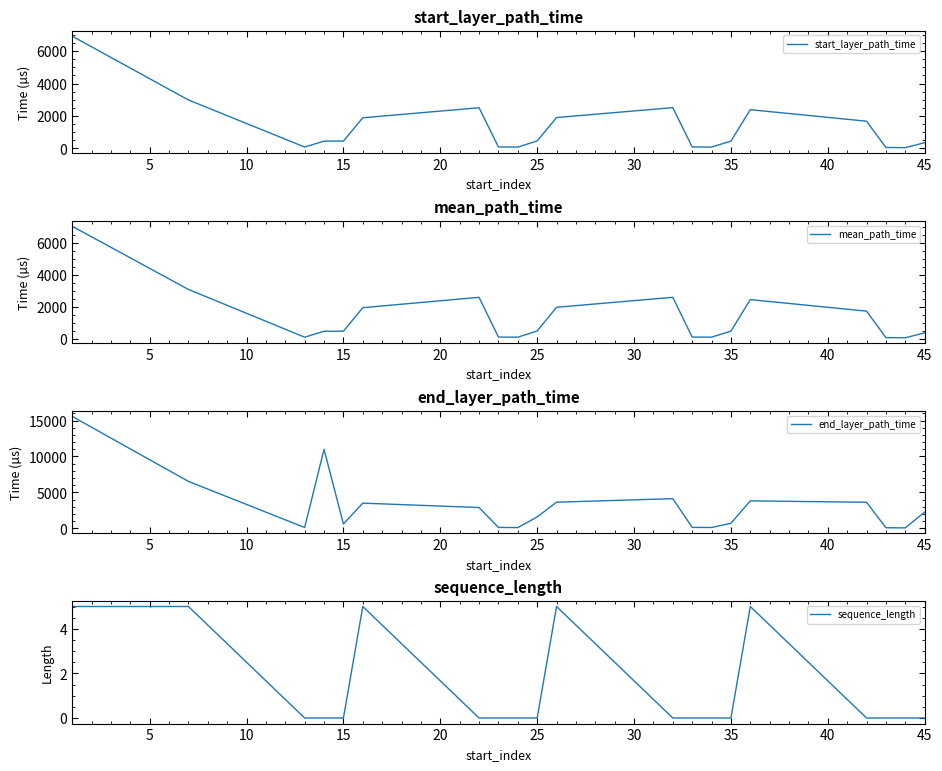

True or false: end_layer_path_time and sequence_length intersect in this chart.

False